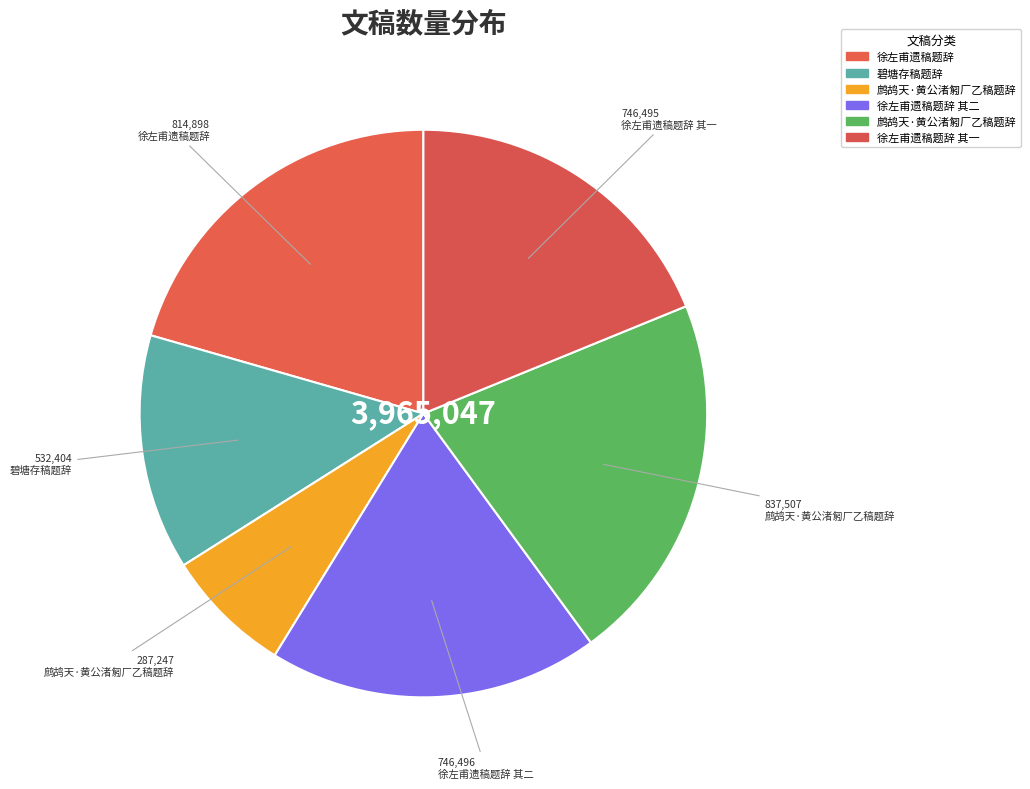

How many segments does this pie chart have?

6